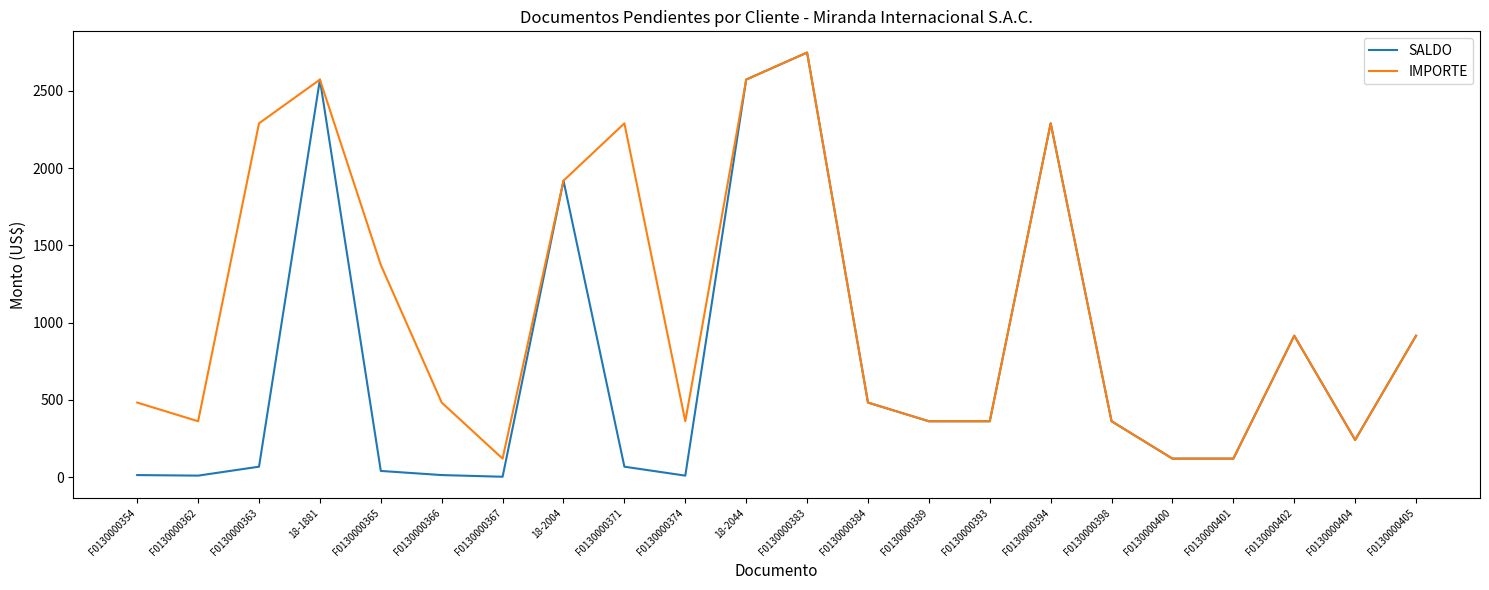

List the series in order of their overall mean, lowest first.

SALDO, IMPORTE